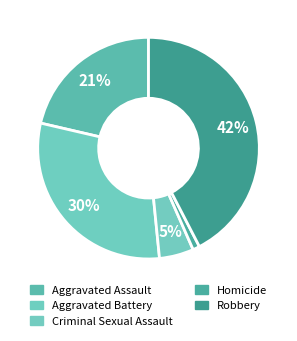

Does Aggravated Battery represent more than half of the total?

No